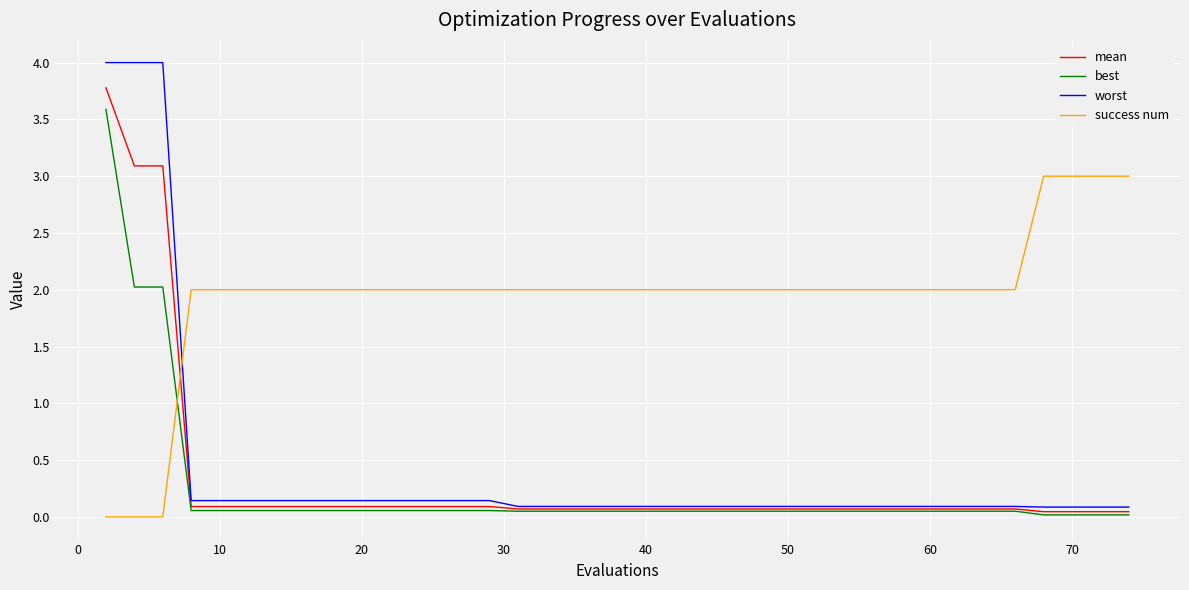

What is the greatest value displayed?

4.0